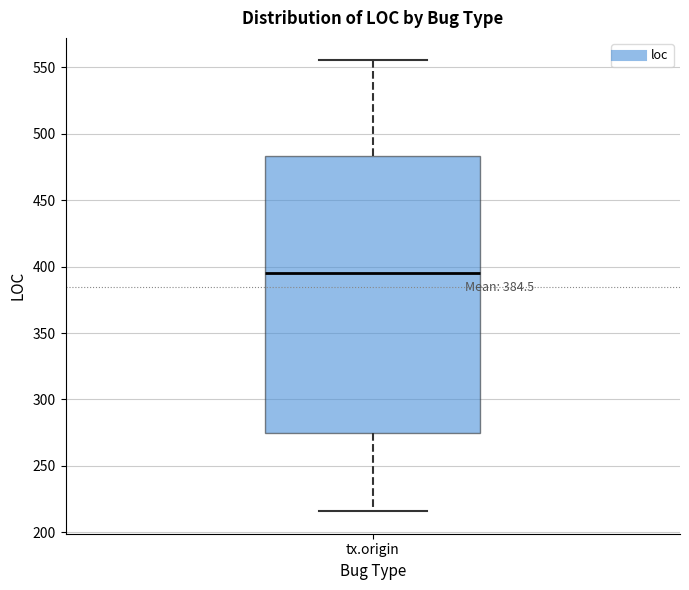

Where does the upper whisker of the box for tx.origin end on the y-axis? The values are not printed on the chart, so give them approximately, as read against the axis.

555